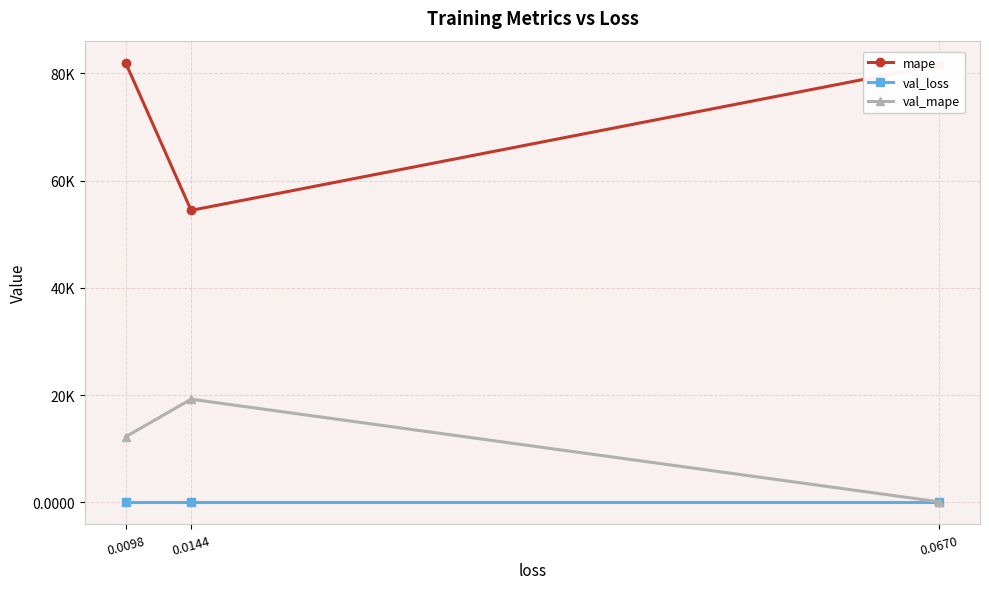

List the series in order of their peak value, lowest first.

val_loss, val_mape, mape